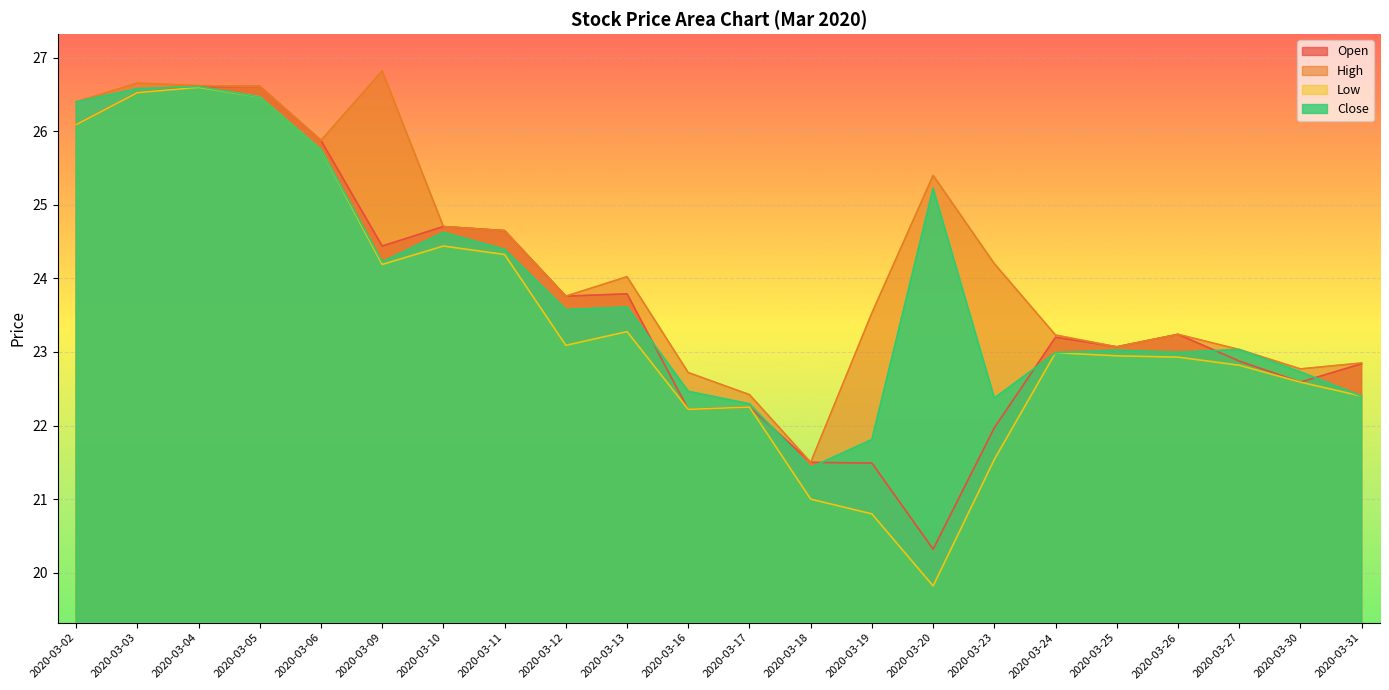

What is the value of the Open point at the 21st from the left?

22.6